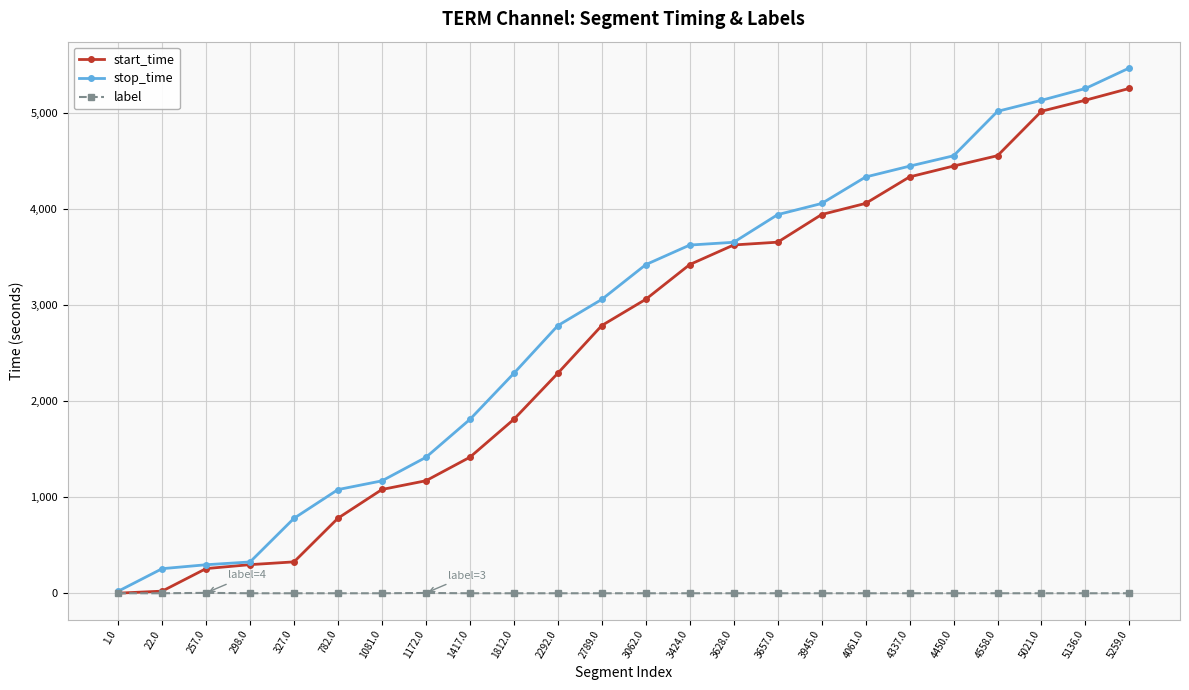

What is the label of the 17th point from the left?

3945.0